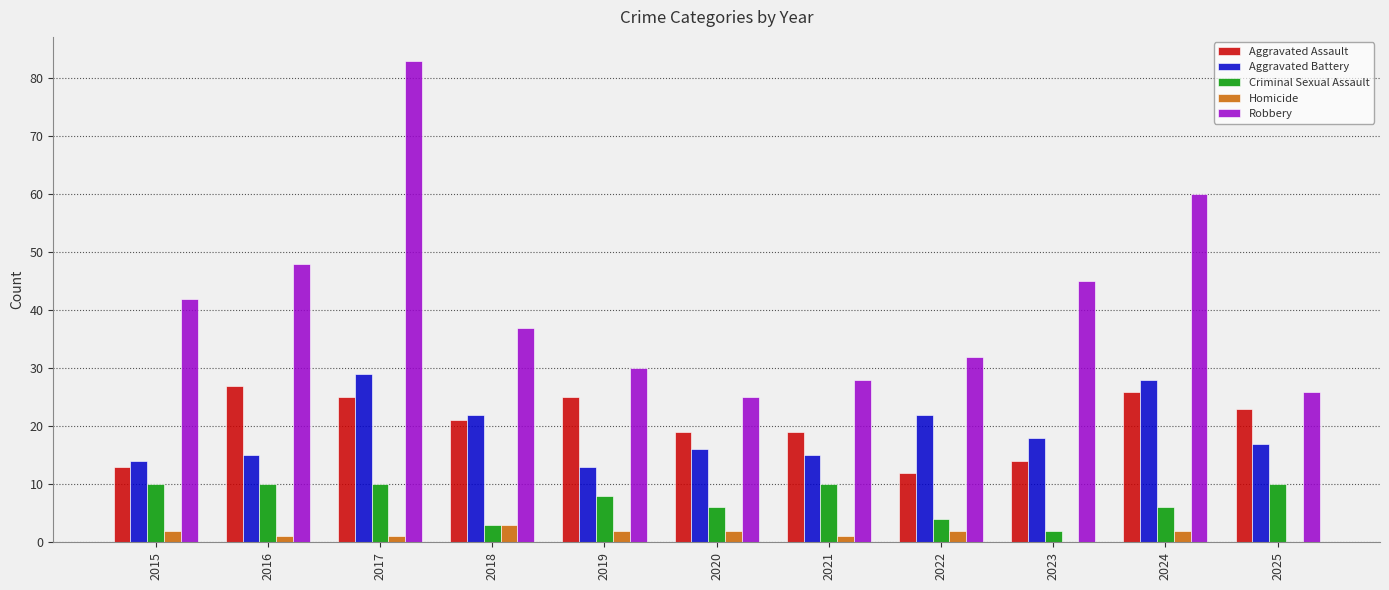

Which series changed the most between 2016 and 2018?

Robbery